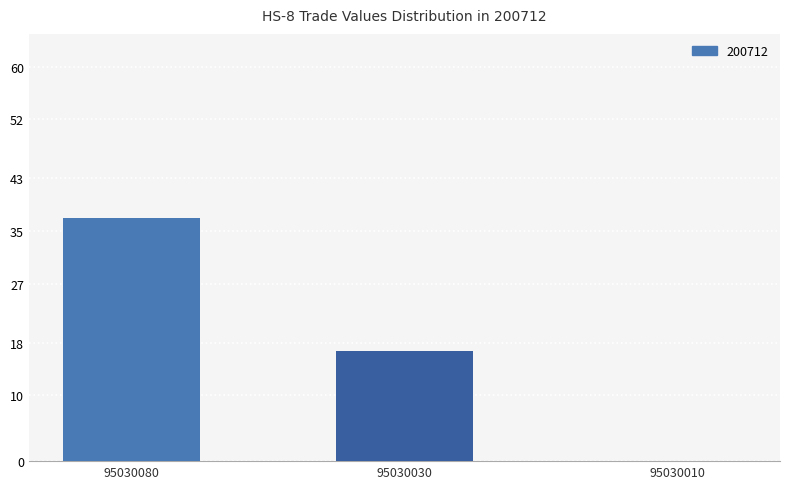

Count the number of values greater than 16.

2